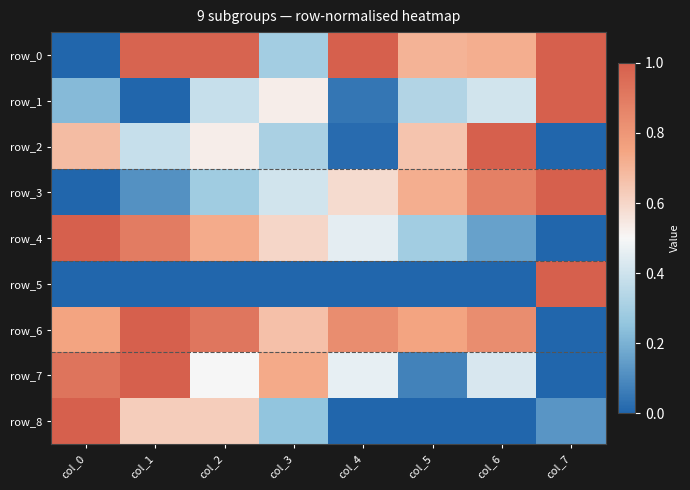

Which category has the highest value in the row_7 series?

col_1